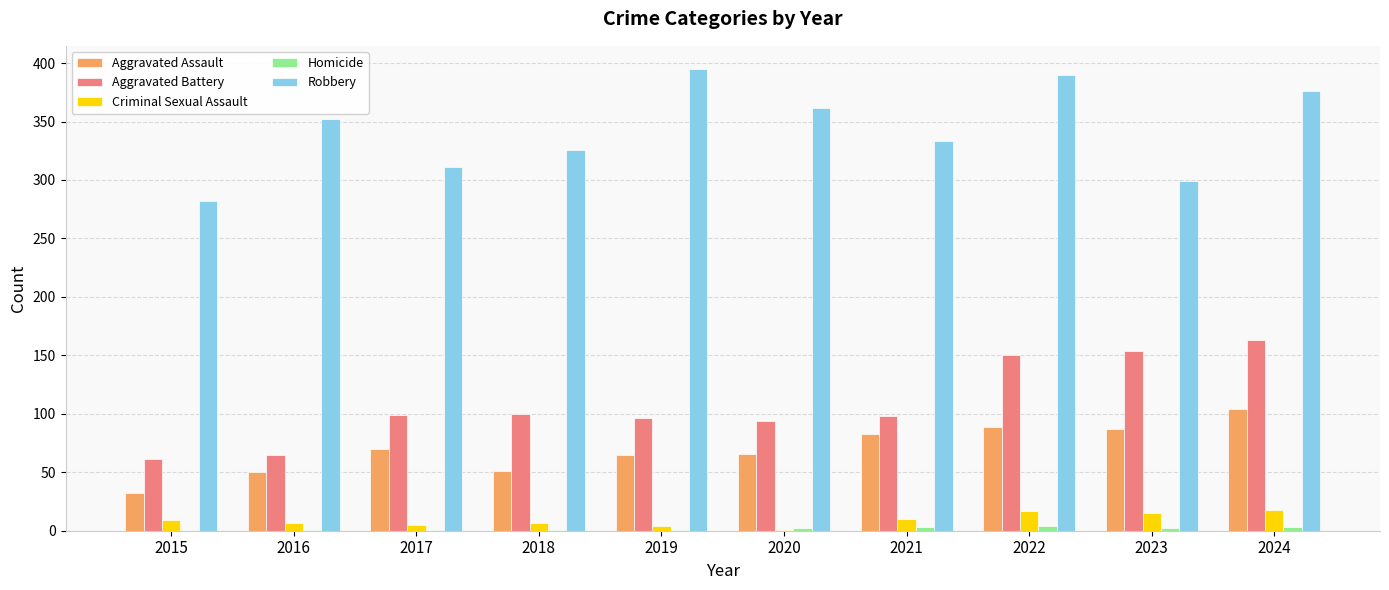

Between 2016 and 2023, which series saw the biggest shift?

Aggravated Battery